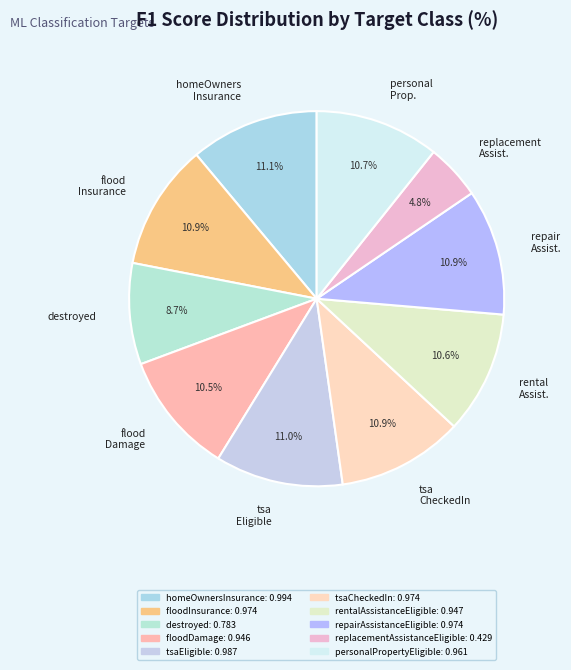

How many slices are in this pie chart?

10